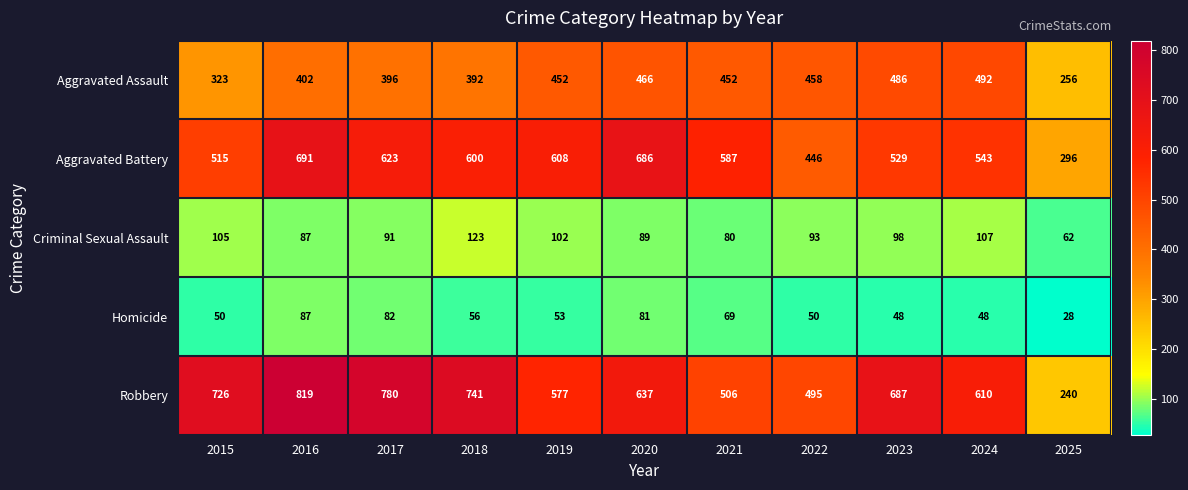

Which series changed the most between 2016 and 2023?

Aggravated Battery